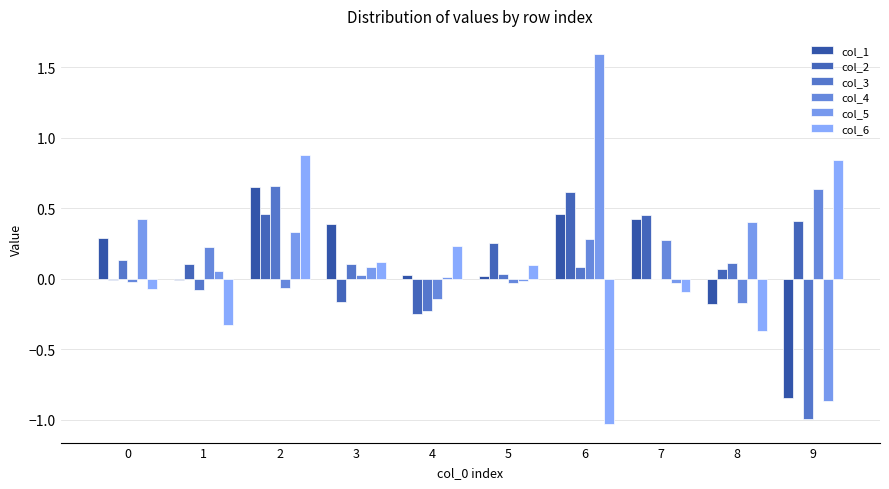

What is the sum of all col_3 values?

-0.2